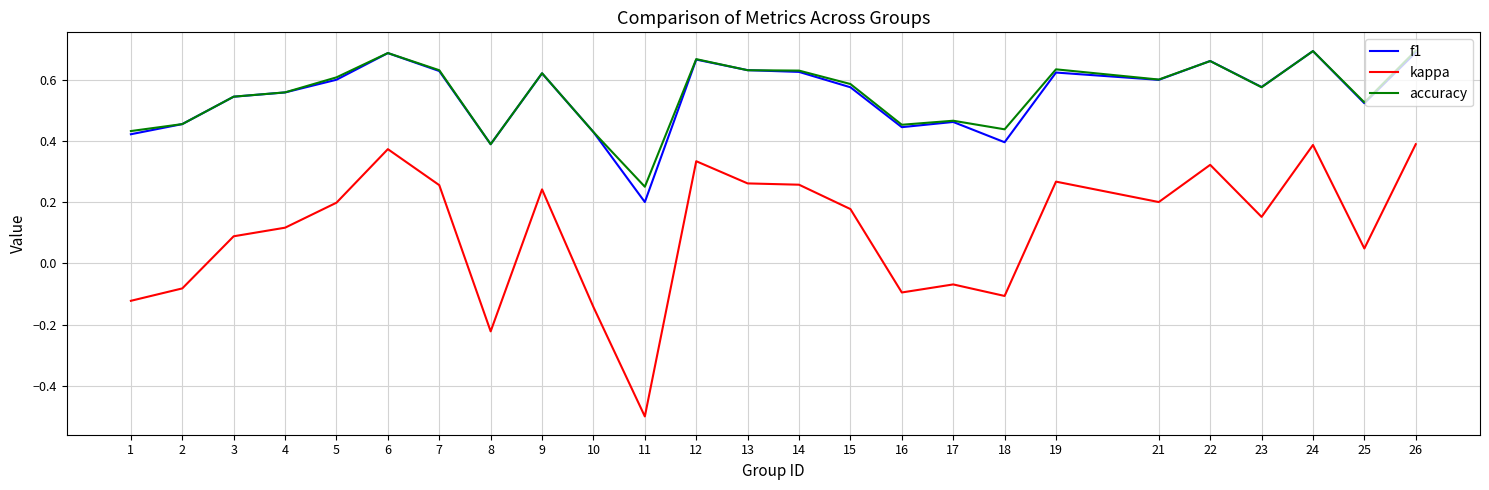

How many f1 values are between 0 and 1?

25